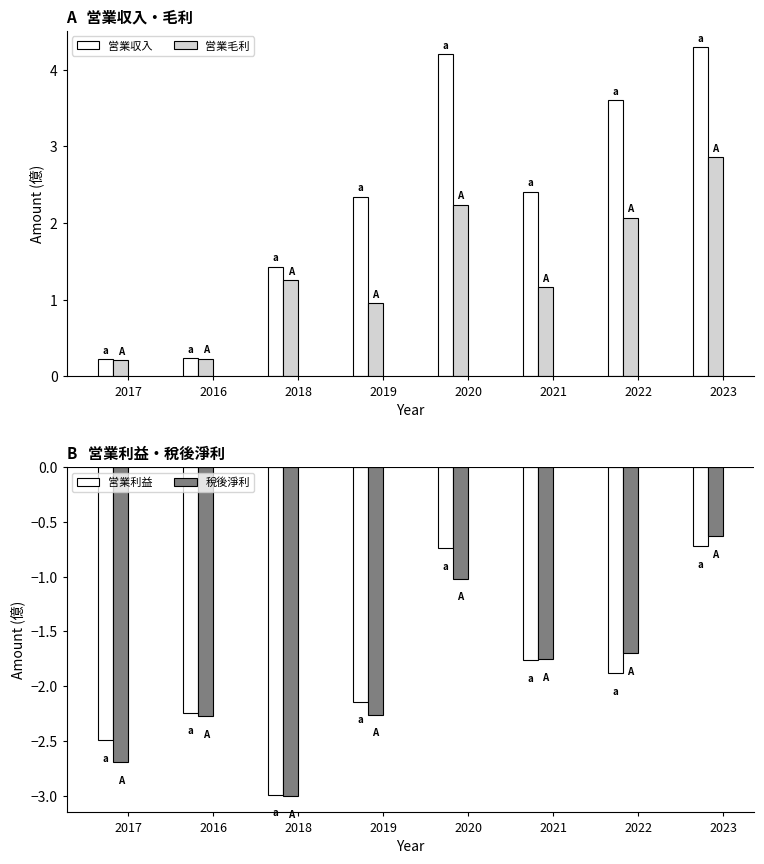

Reading left to right, what are all the values shown in this chart?

営業収入: 0.2	0.2	1.4	2.3	4.2	2.4	3.6	4.3
営業毛利: 0.2	0.2	1.2	0.9	2.2	1.2	2.1	2.9
営業利益: -2.5	-2.2	-3.0	-2.1	-0.7	-1.8	-1.9	-0.7
稅後淨利: -2.7	-2.3	-3.0	-2.3	-1.0	-1.8	-1.7	-0.6